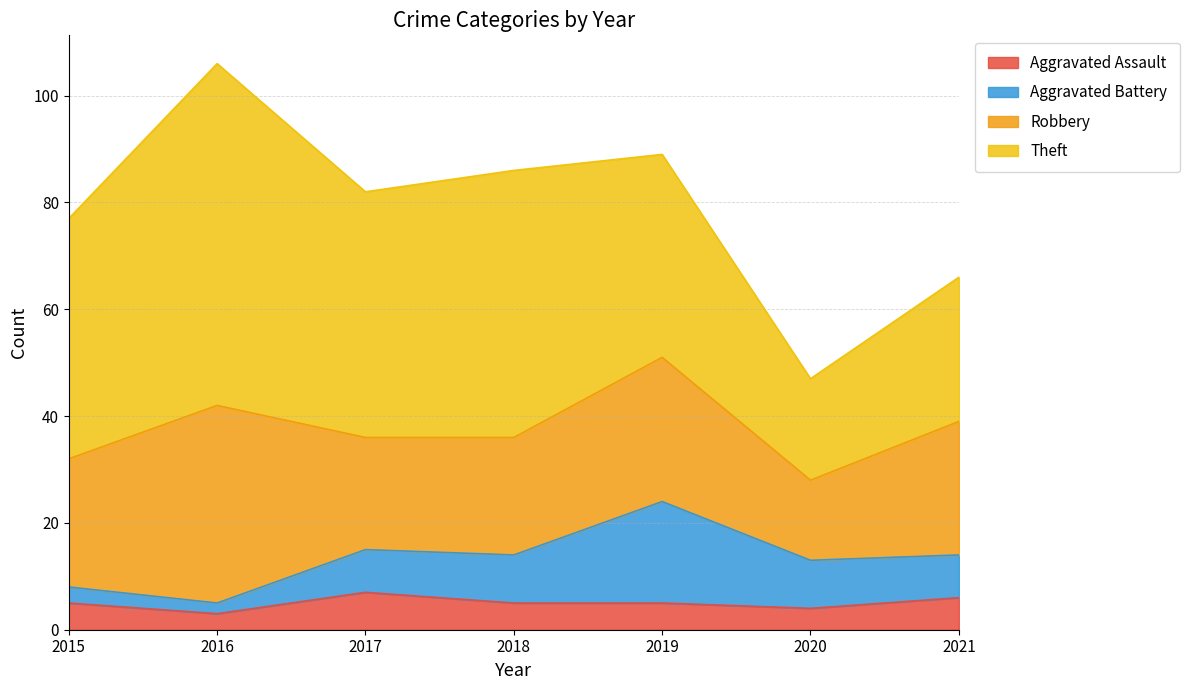

List the series in order of their peak value, highest first.

Theft, Robbery, Aggravated Battery, Aggravated Assault